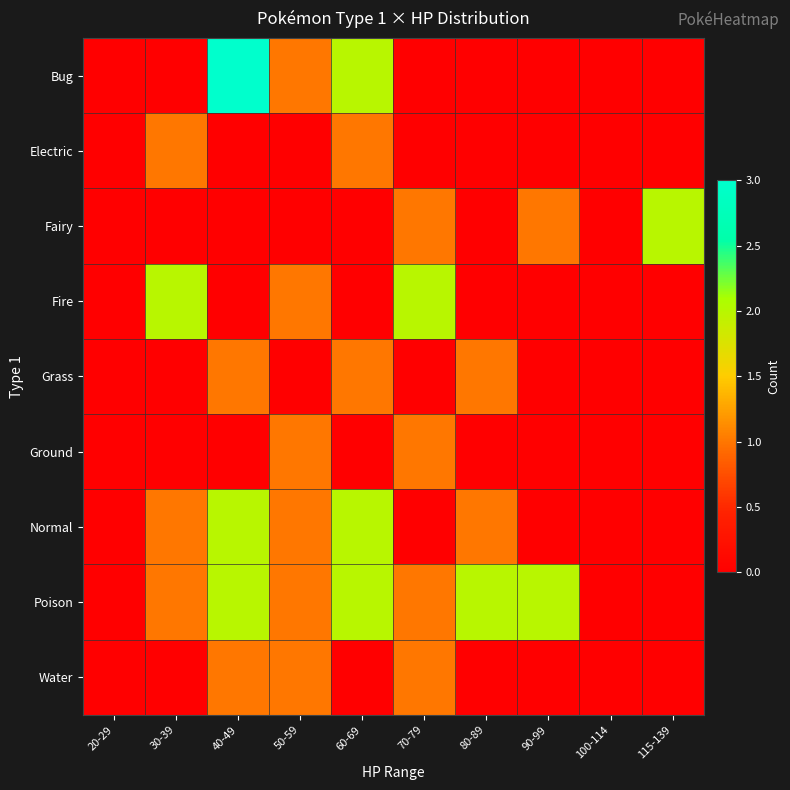

Which category has the lowest value across all series?

20-29